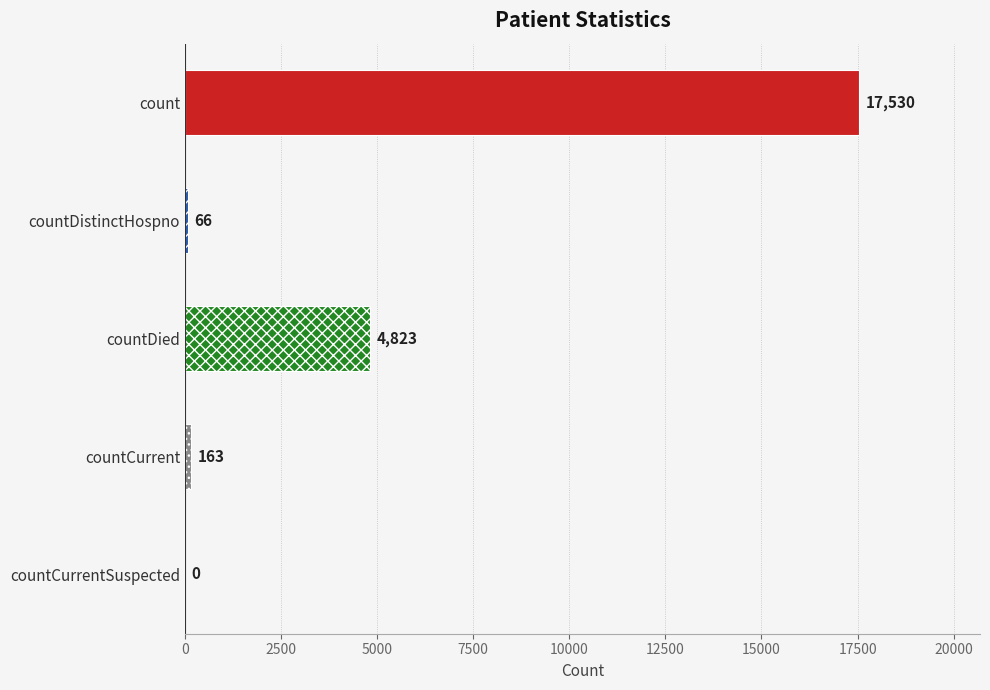

What is the average value?

4516